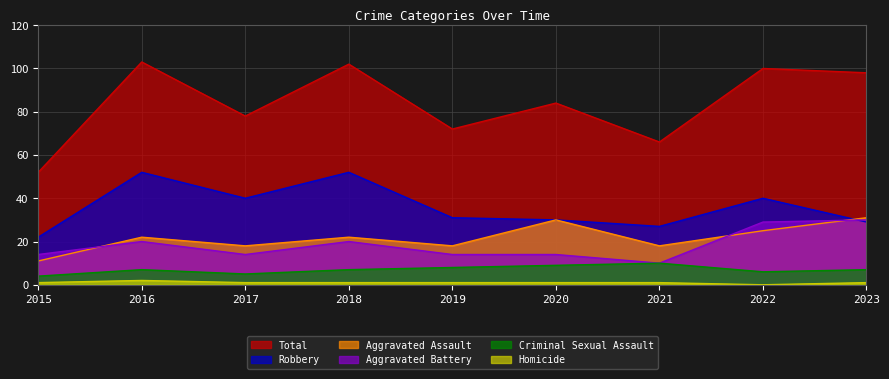

Does the chart display data point markers on the line(s)?

No